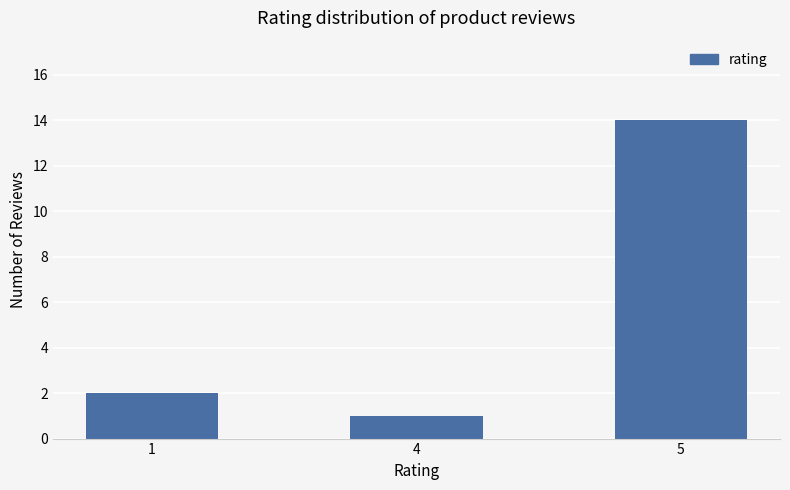

What is the value of the 1st bar from the left?

2